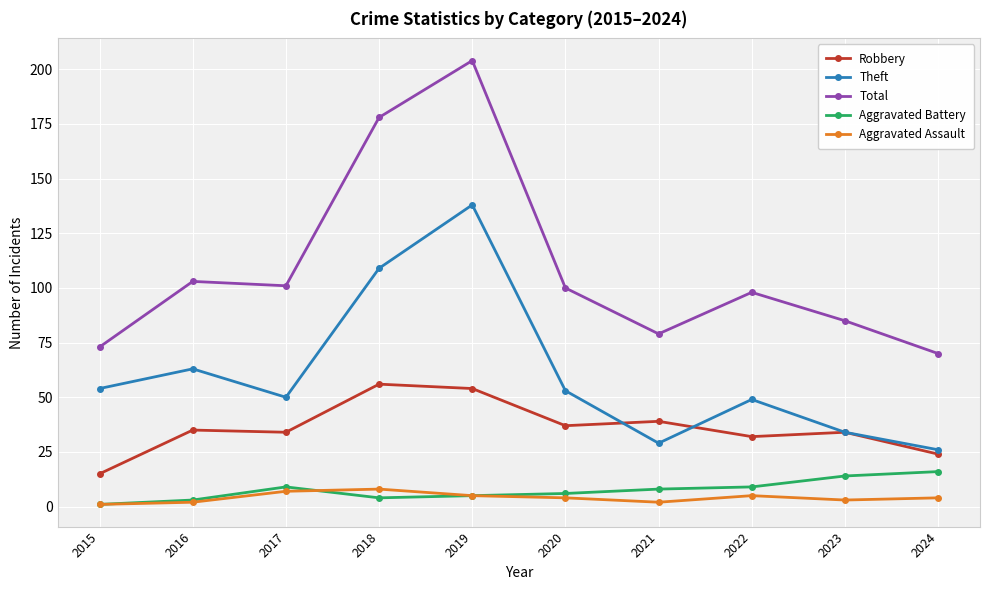

At which category is the sum across all series the highest?

2019